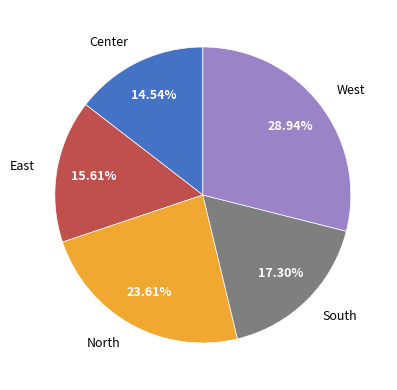

Which category has the biggest portion of the pie?

West